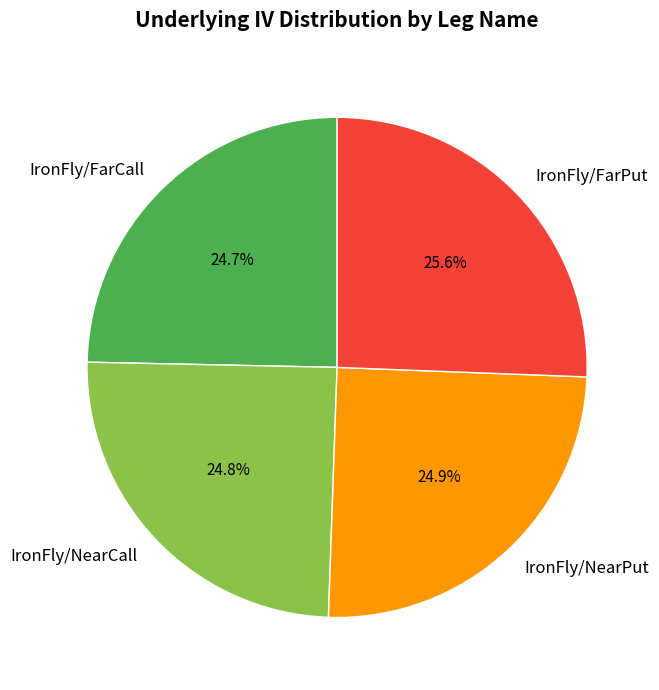

Which slice is the largest?

IronFly/FarPut